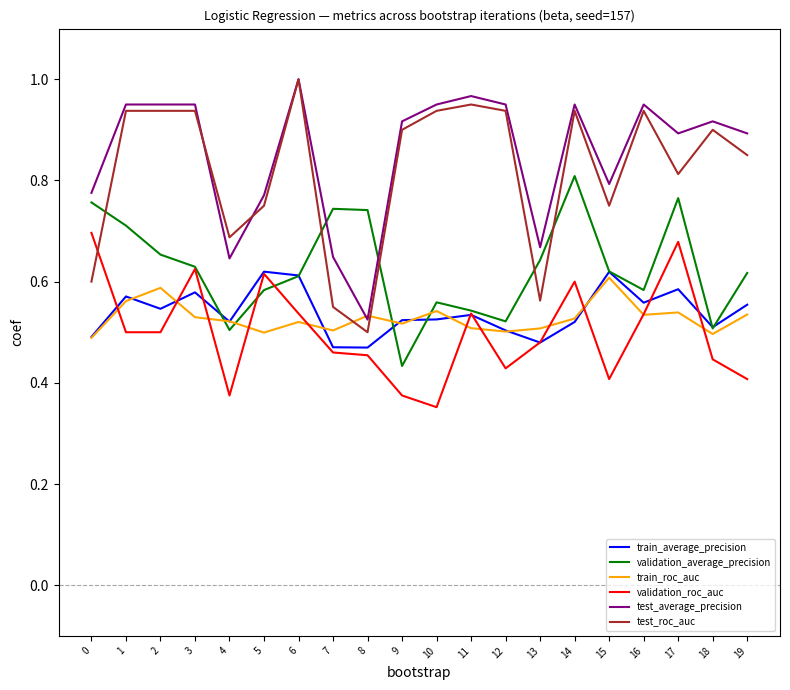

At which label is test_roc_auc closest to 0?

8